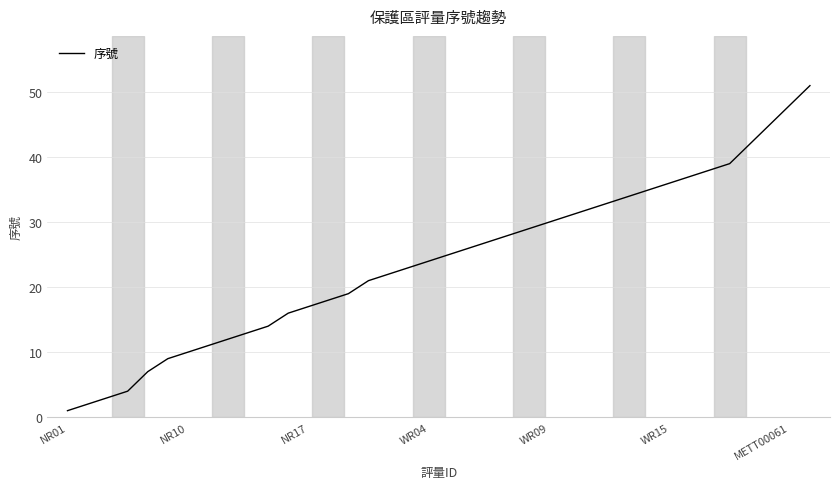

What is the difference between the maximum and minimum values?

50